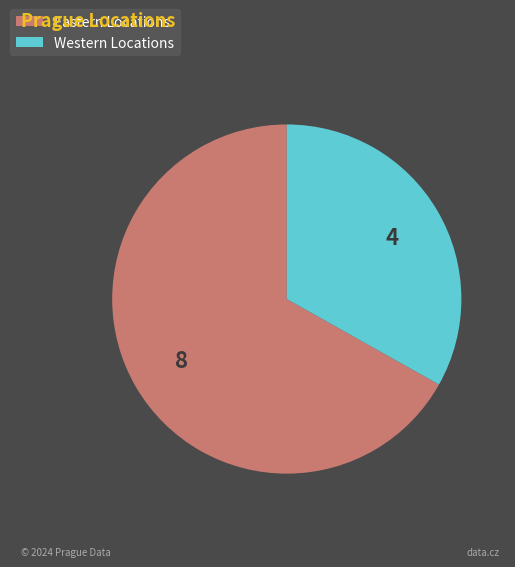

How many slices are in this pie chart?

2